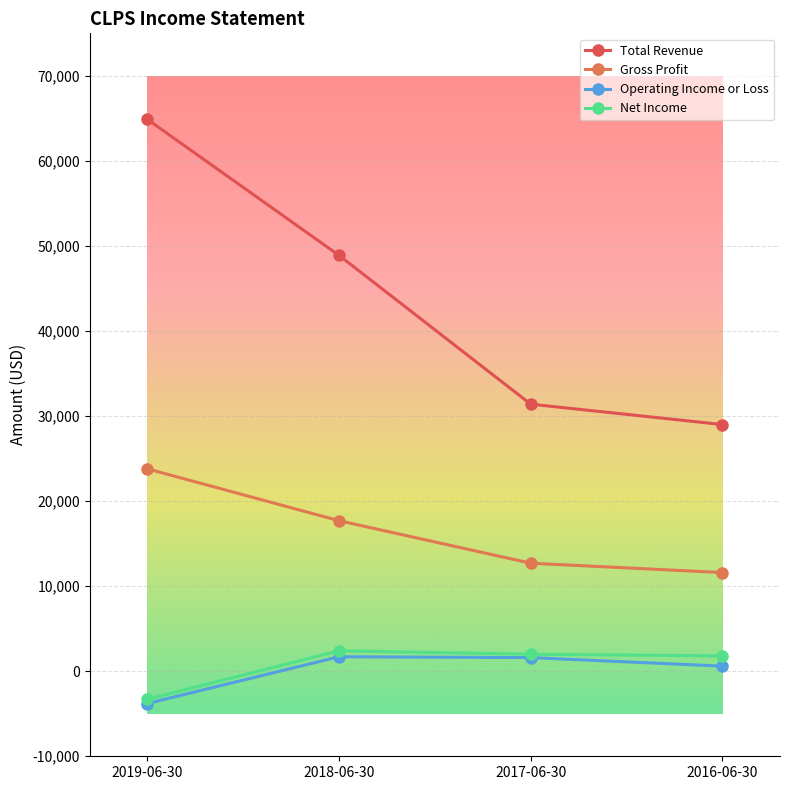

At which label does Total Revenue first exceed 48900?

2019-06-30